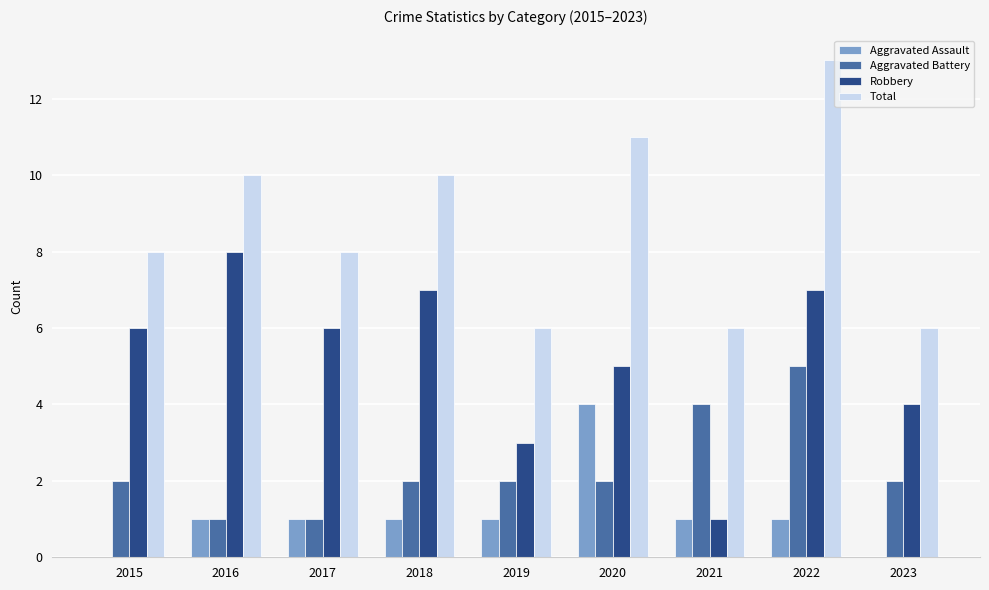

Which series changed the most between 2015 and 2022?

Total